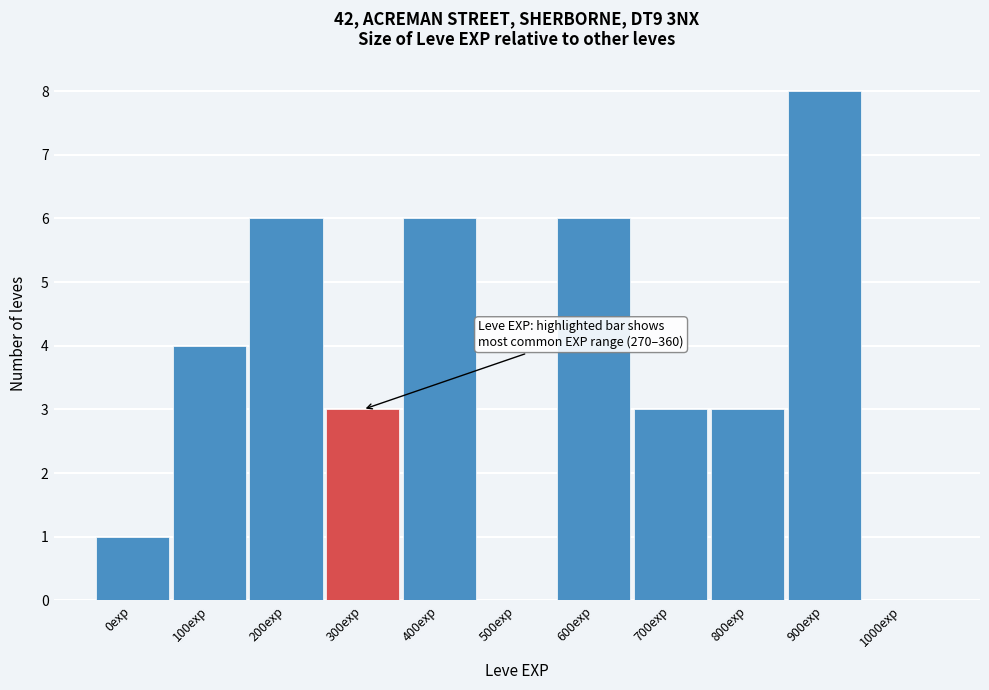

Reading left to right, transcribe all the data shown in this chart.

0exp=1	100exp=4	200exp=6	300exp=3	400exp=6	500exp=0	600exp=6	700exp=3	800exp=3	900exp=8	1000exp=0